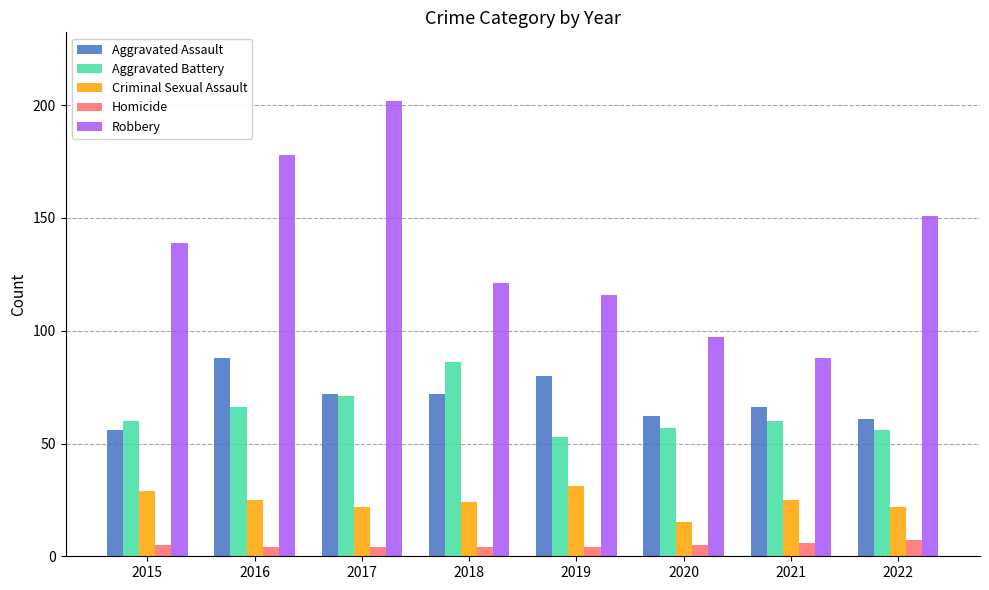

Which category has the highest value in the Criminal Sexual Assault series?

2019